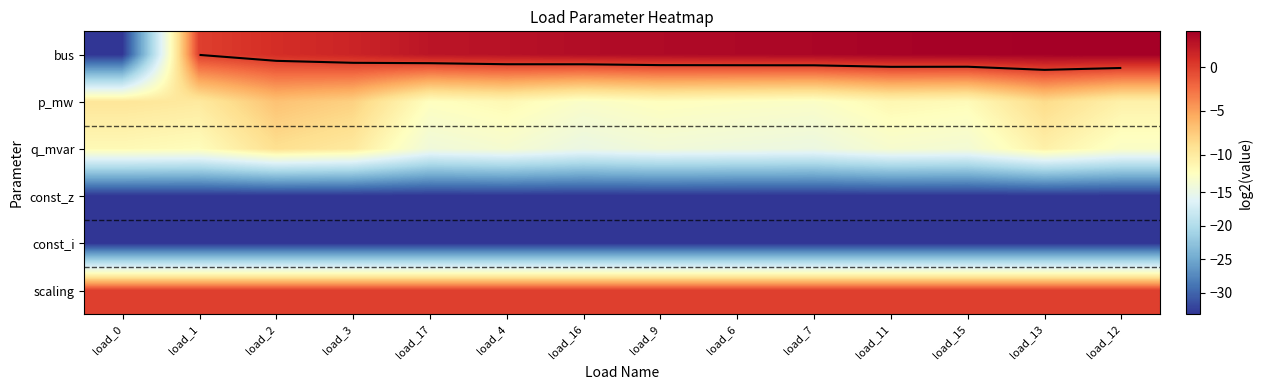

At load_17, list the series in order from smallest to largest.

const_z, const_i, q_mvar, p_mw, scaling, bus